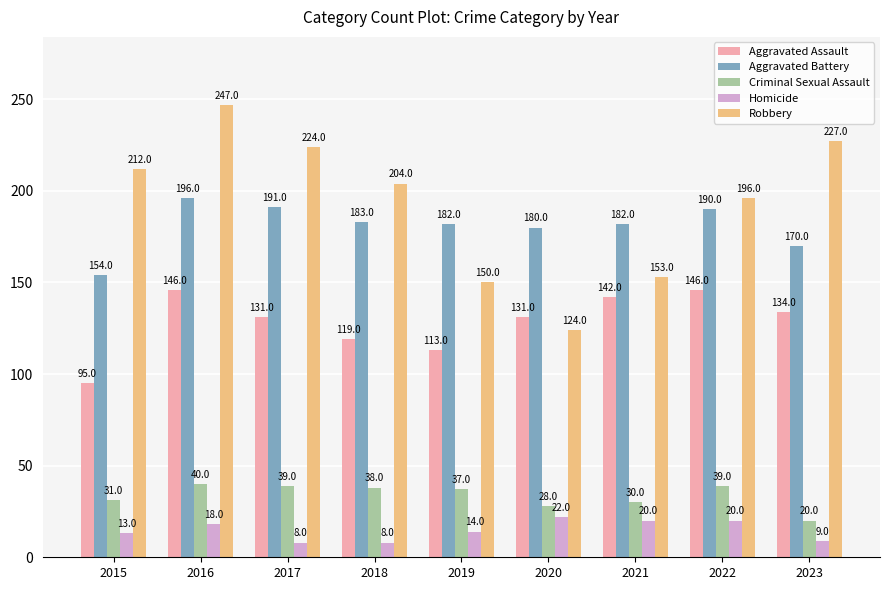

What is the spread (max minus min) of values at 2018?

196